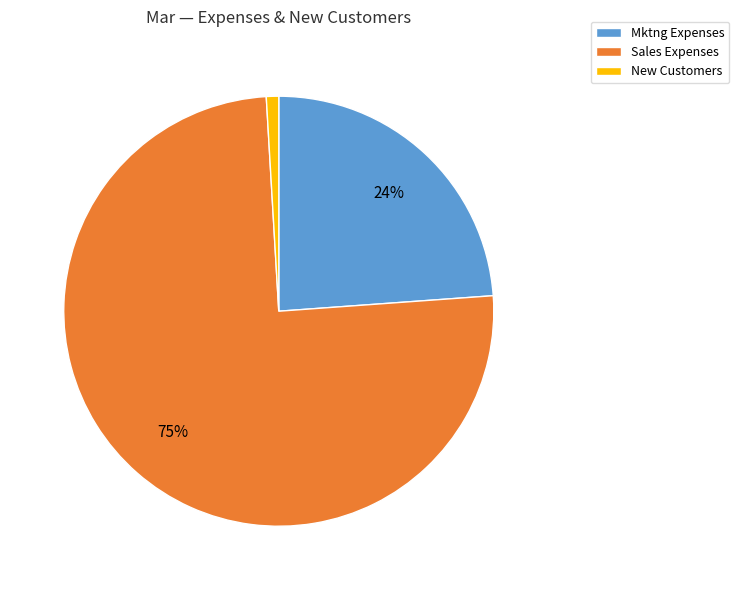

Which category has the biggest portion of the pie?

Sales Expenses